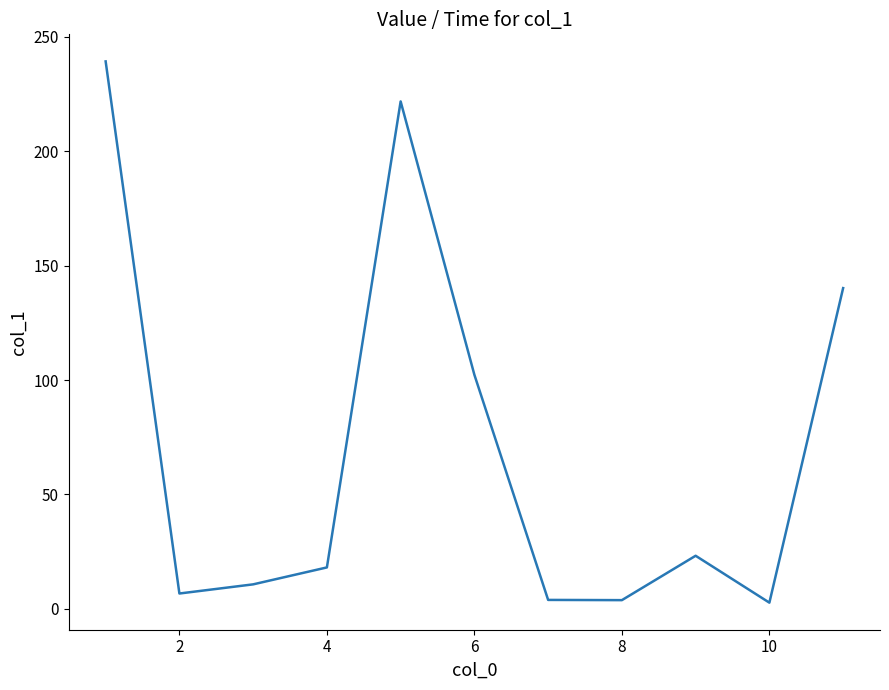

True or false: there are more than 1 points higher than both neighbors.

True